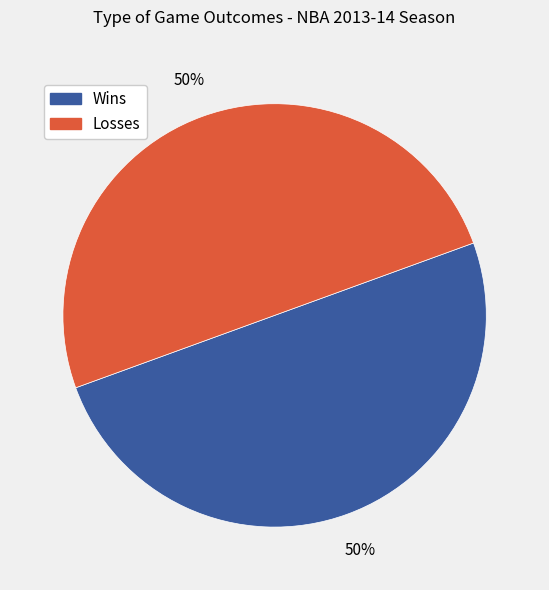

To the nearest percent, what is the average slice percentage?

50%